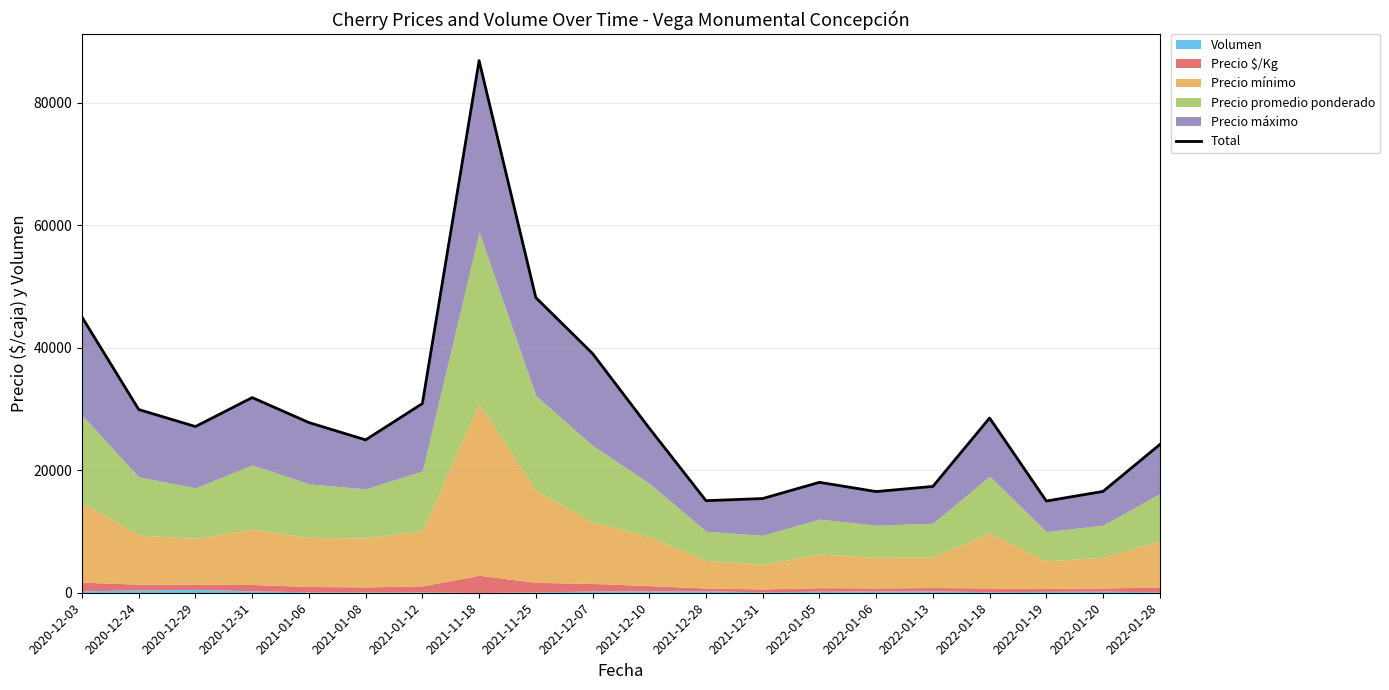

What is the label of the 2nd point from the right?

2022-01-20